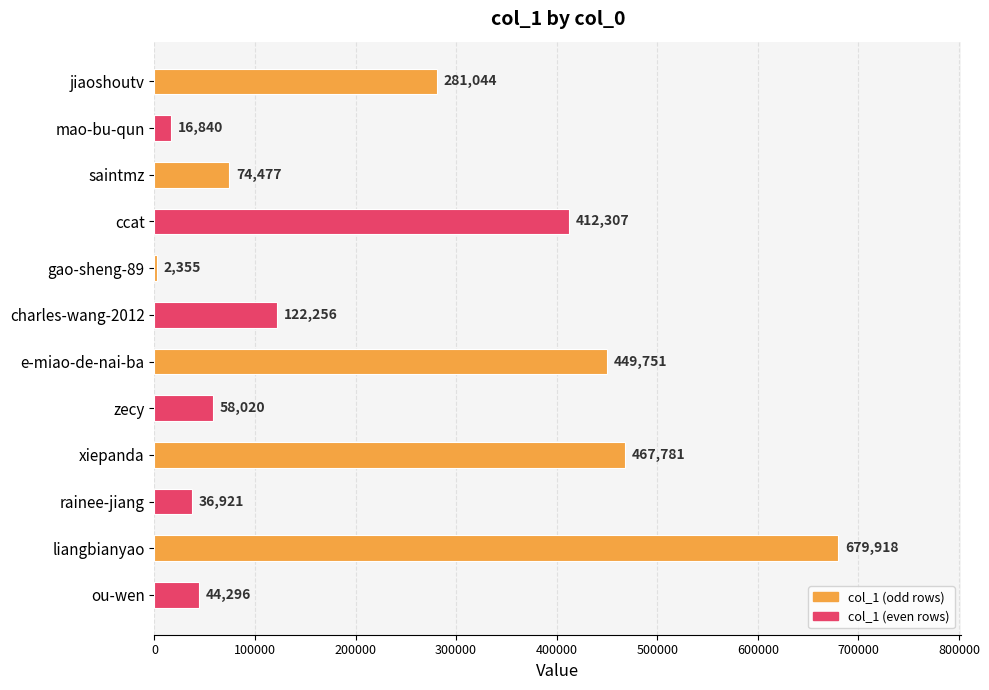

What is the change in value from gao-sheng-89 to zecy?

+55665